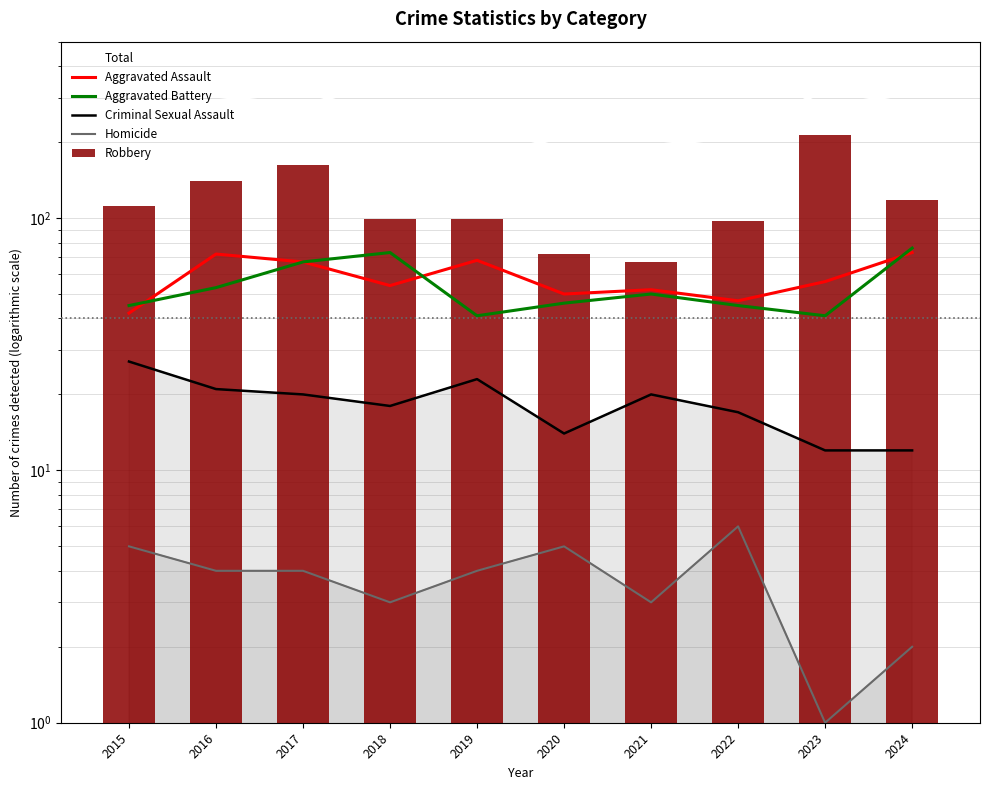

Which series has the largest range (max minus min)?

Robbery